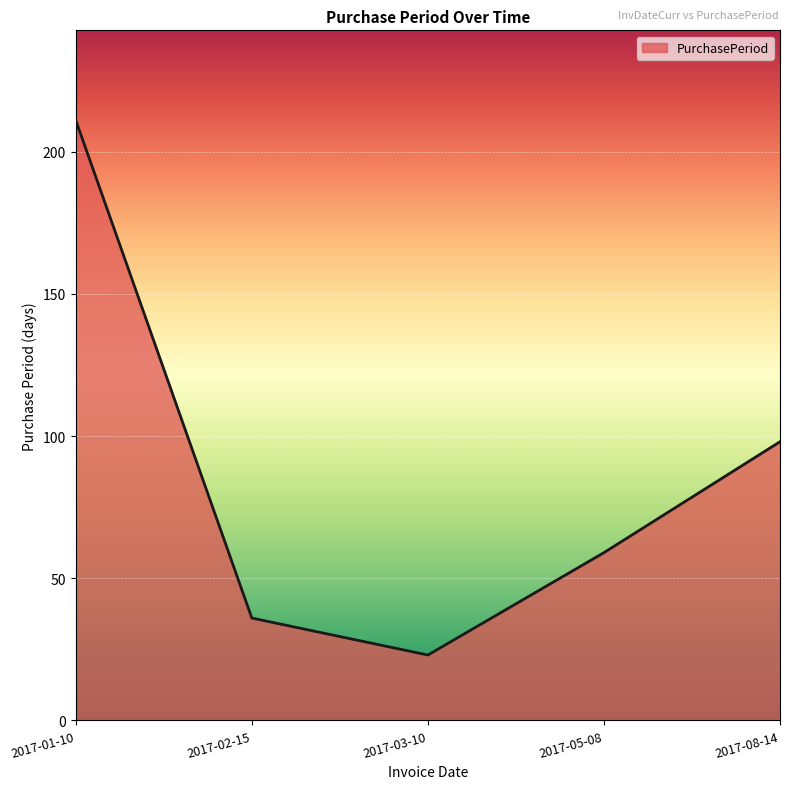

How many distinct data groups are displayed?

1